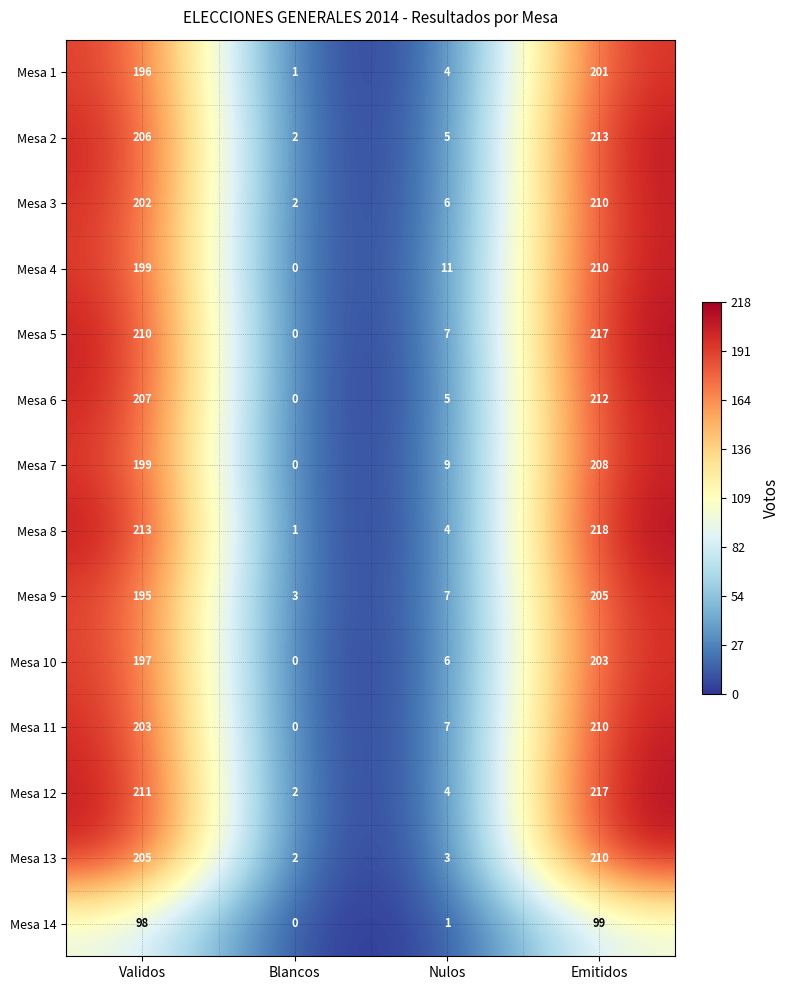

Rank the categories by Mesa 10 value from lowest to highest.

Blancos, Nulos, Validos, Emitidos